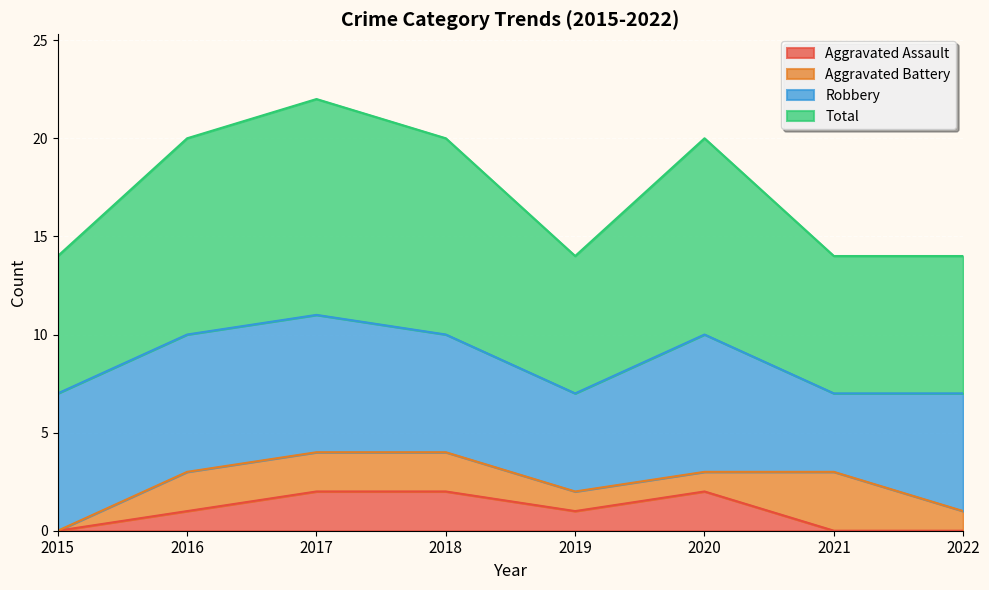

True or false: Total and Aggravated Assault intersect in this chart.

False